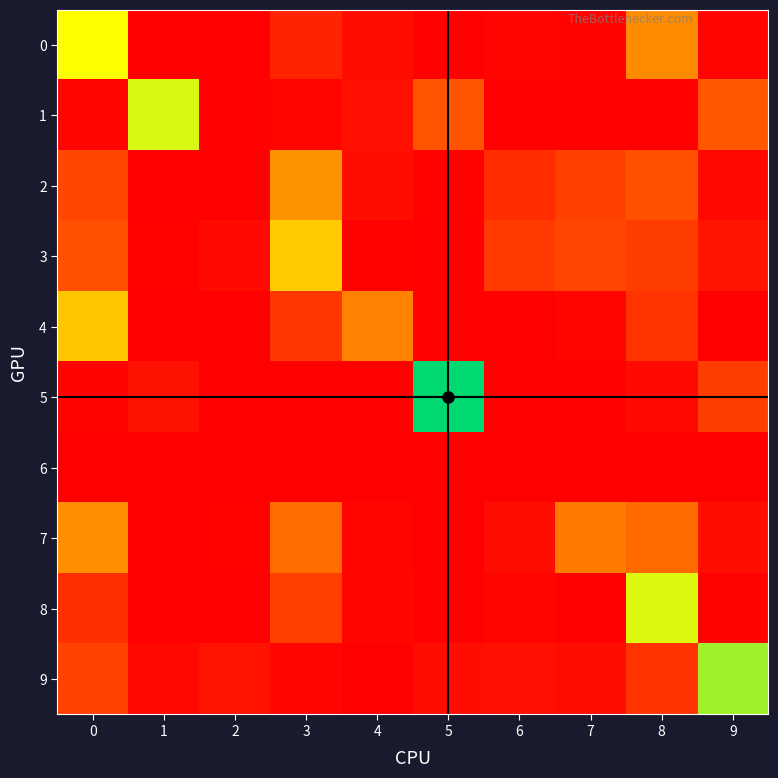

Which has a higher value, 9 or 1?

9